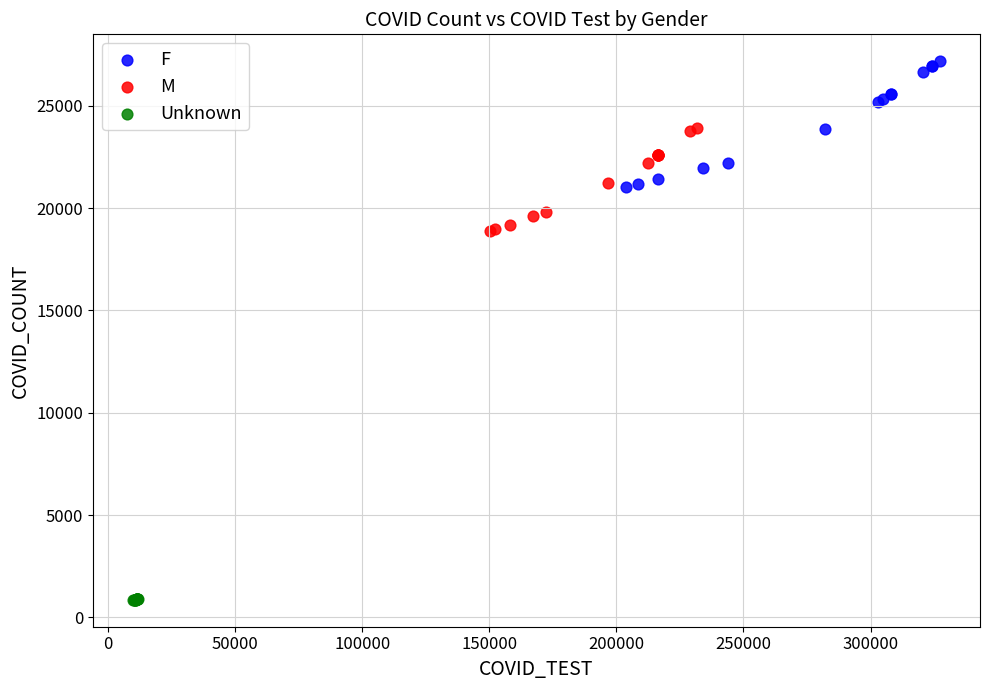

Which series reaches the minimum Y coordinate?

Unknown